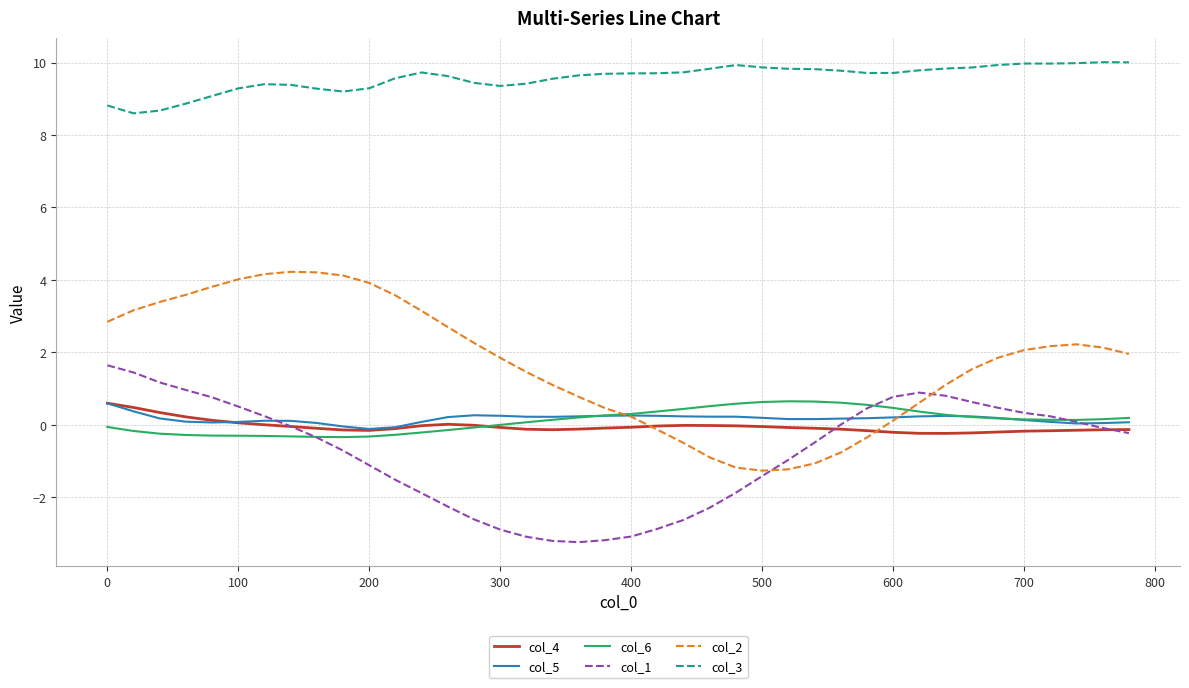

Count the number of data series in this chart.

6